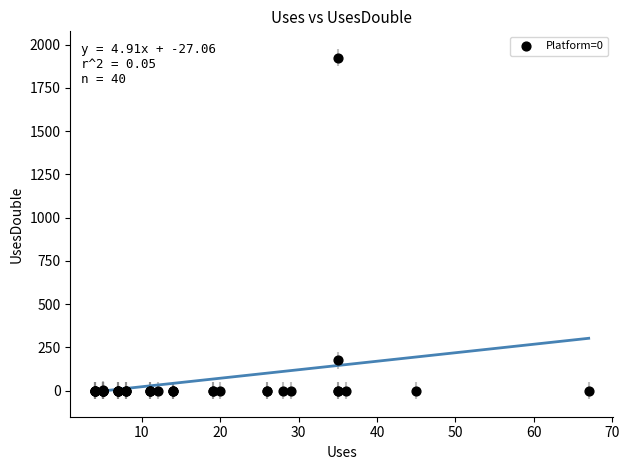

What Y value in the scatter plot is closest to 962?

175